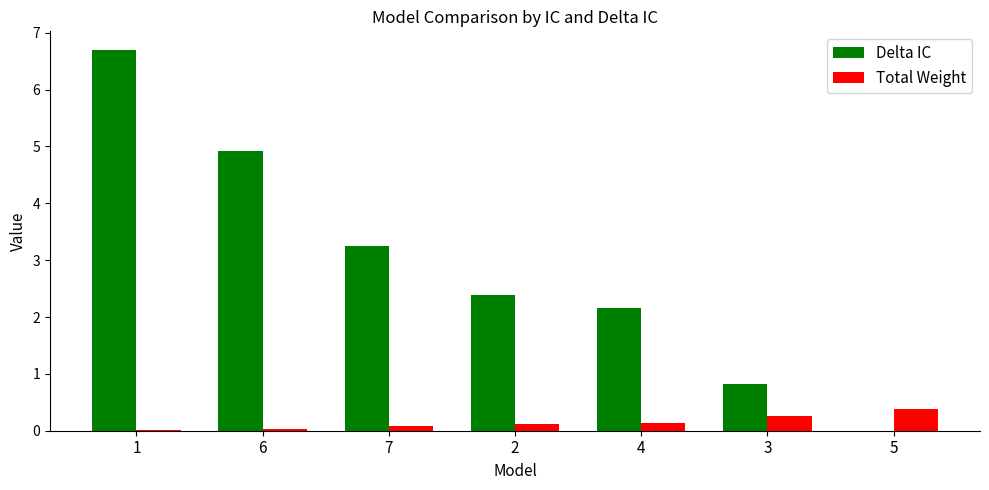

Is the value of Total Weight at 2 greater than the value of Delta IC at 2?

No